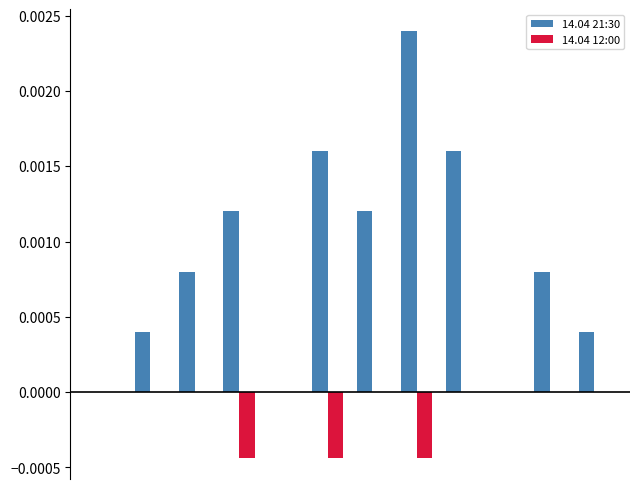

Which series has the largest total across all categories?

14.04 21:30